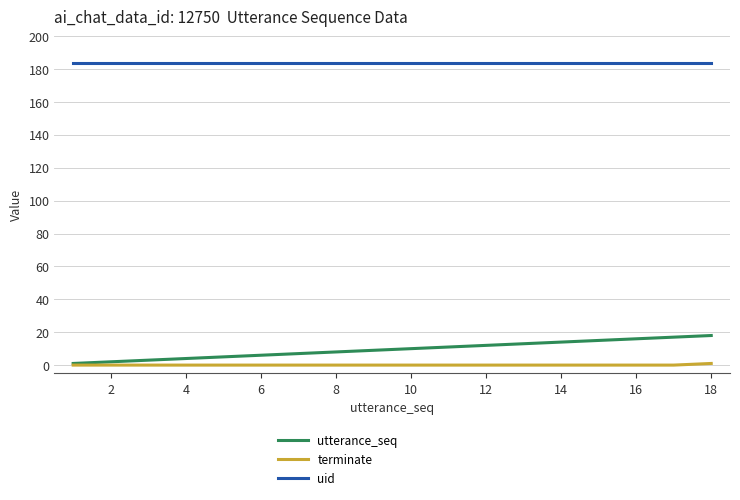

List the series in order of their peak value, lowest first.

terminate, utterance_seq, uid